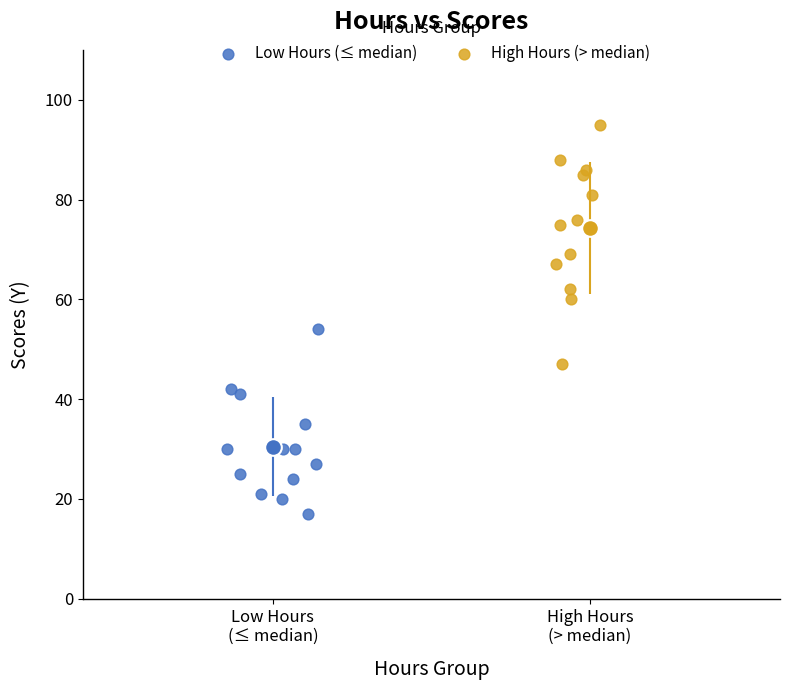

Which series reaches the maximum Y coordinate?

High Hours (> median)